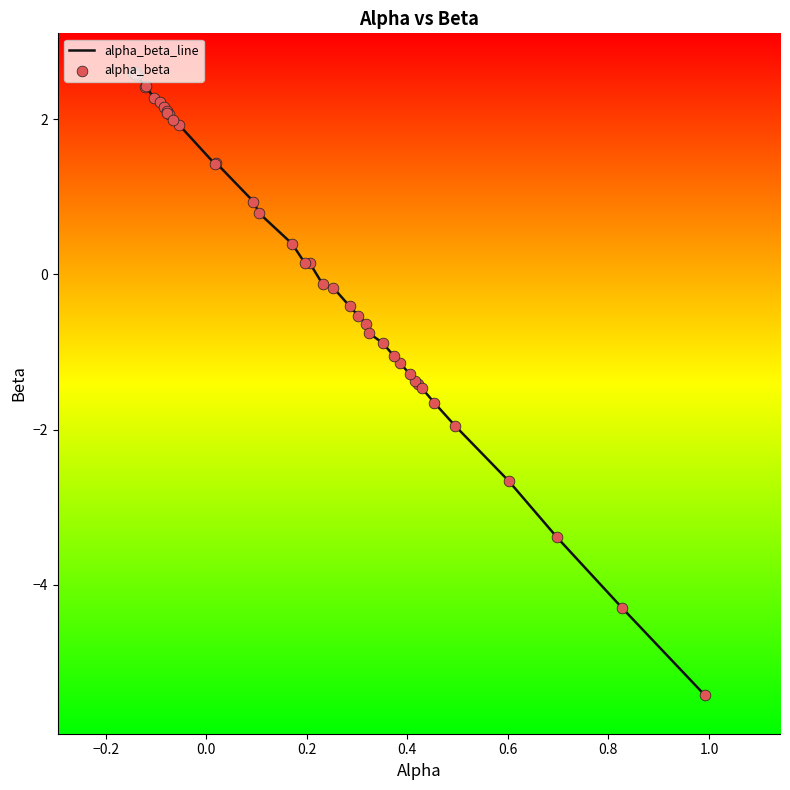

What is the smallest value displayed?

-5.4